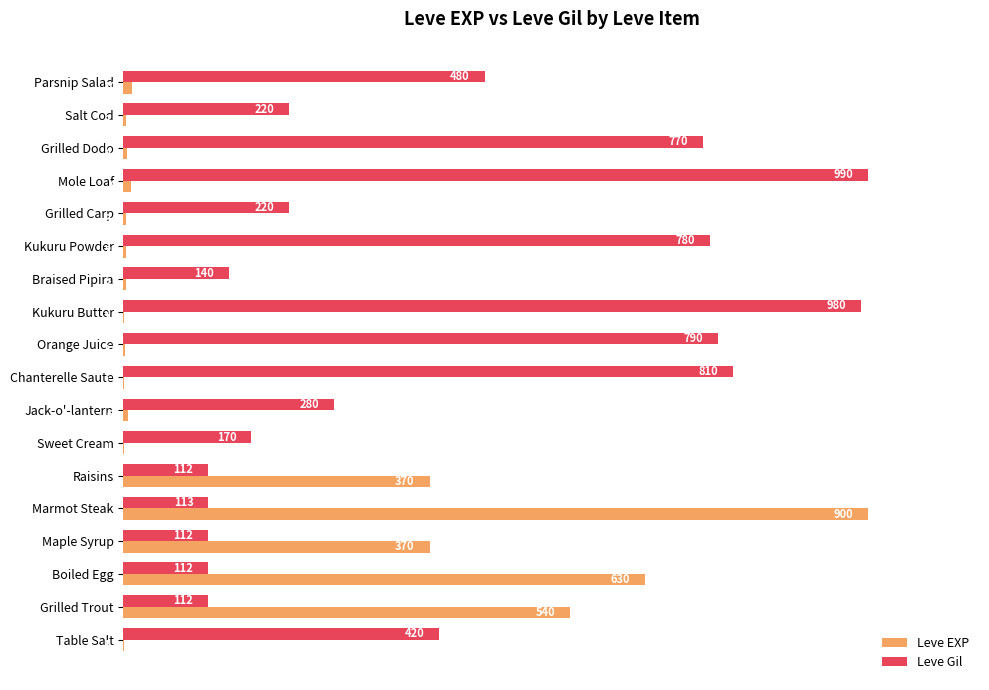

What is the minimum value for Leve EXP?

0.1